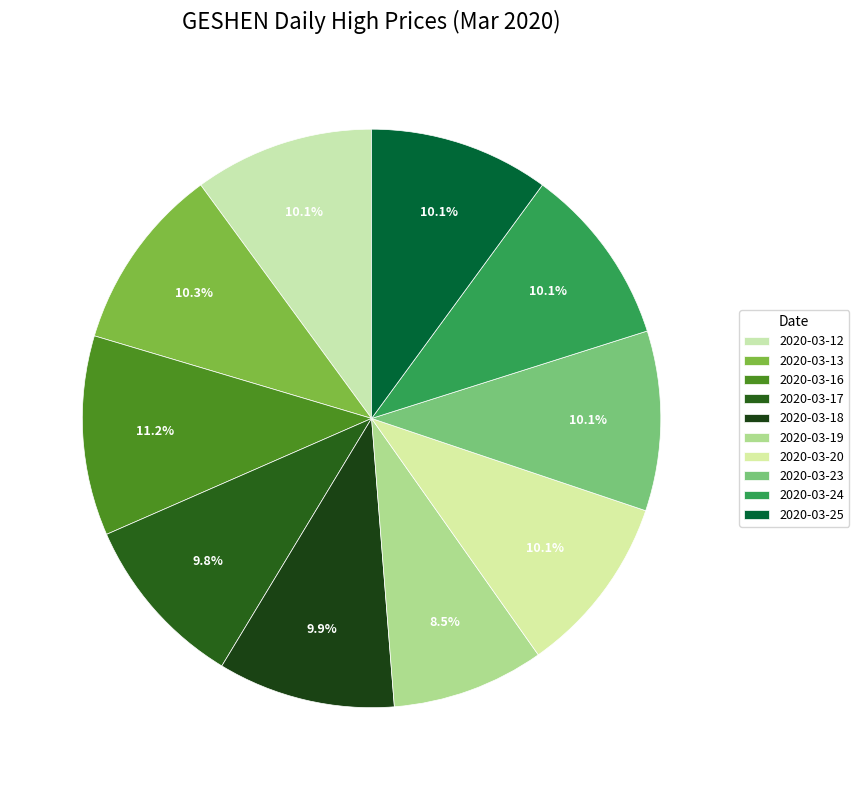

To the nearest percent, what is the combined percentage of 2020-03-16 and 2020-03-24?

21%